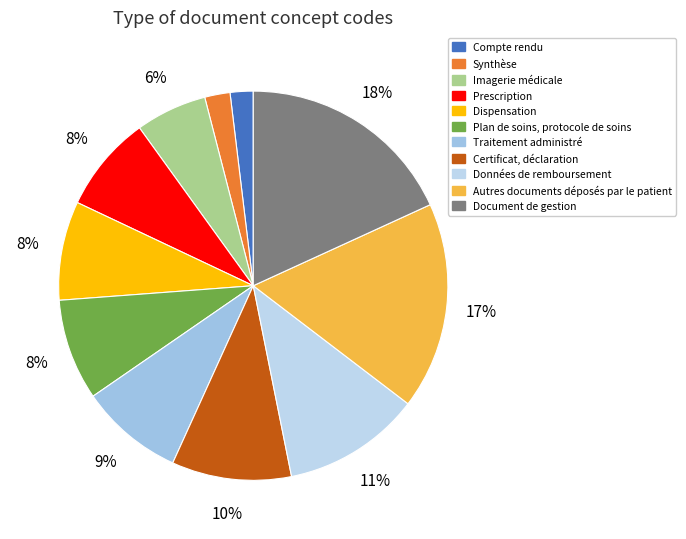

Count the number of slices in the pie.

11